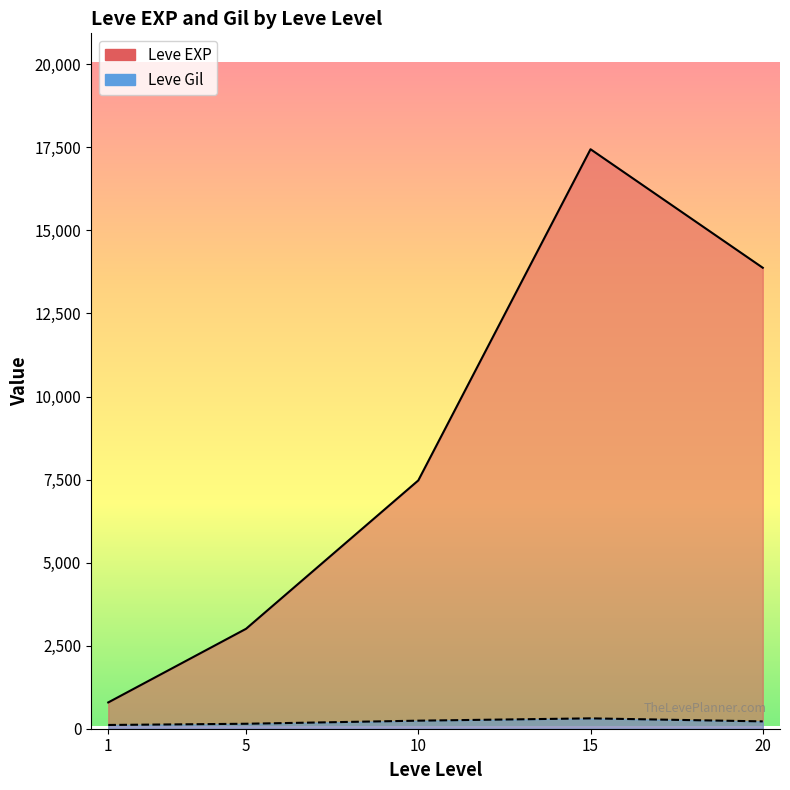

What are all the series names shown in the legend?

Leve EXP, Leve Gil